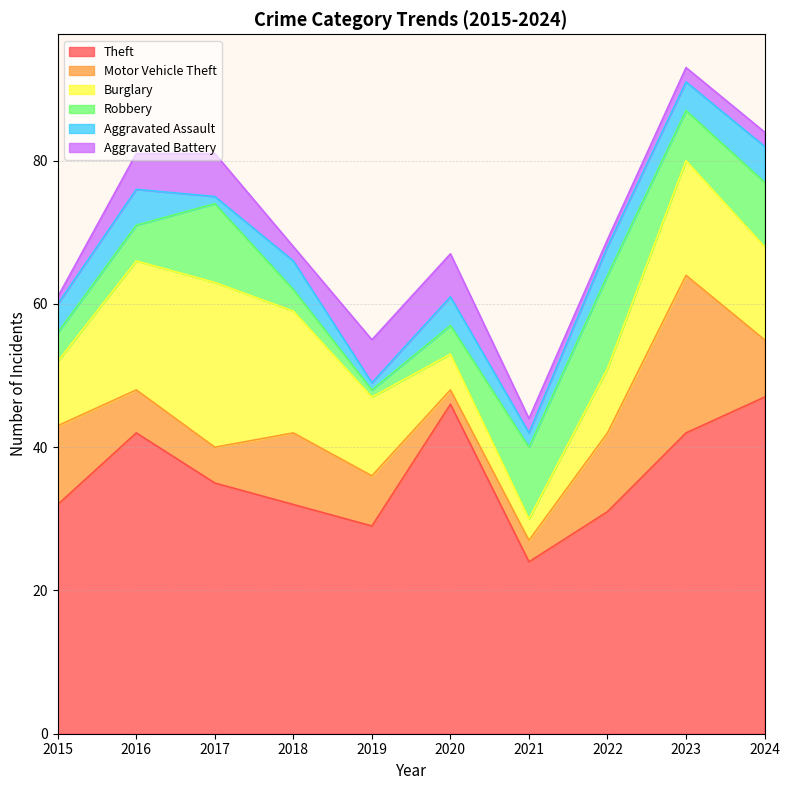

Reading left to right, what are all the values shown in this chart?

Theft: 32	42	35	32	29	46	24	31	42	47
Motor Vehicle Theft: 11	6	5	10	7	2	3	11	22	8
Burglary: 9	18	23	17	11	5	3	9	16	13
Robbery: 4	5	11	3	1	4	10	13	7	9
Aggravated Assault: 4	5	1	4	1	4	2	4	4	5
Aggravated Battery: 1	5	6	2	6	6	2	1	2	2